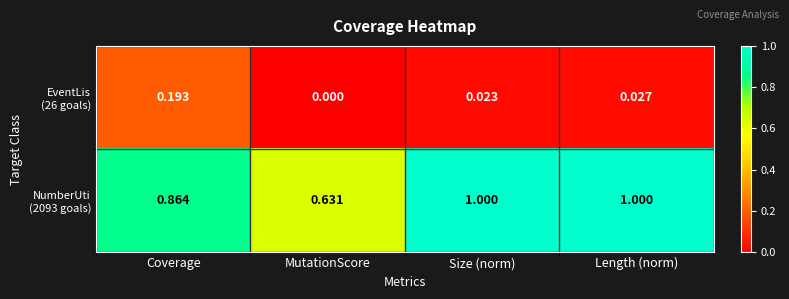

At which category does the chart reach its minimum across all series?

MutationScore